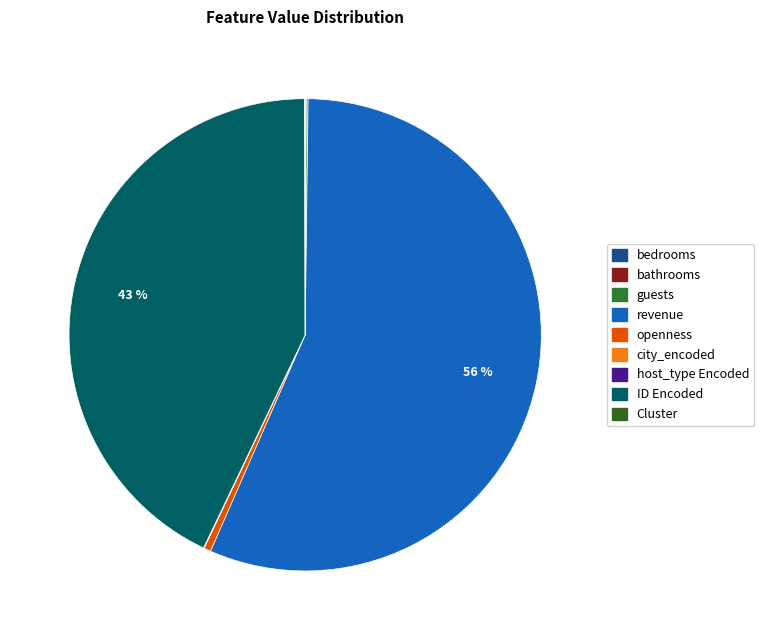

Does guests represent more than half of the total?

No